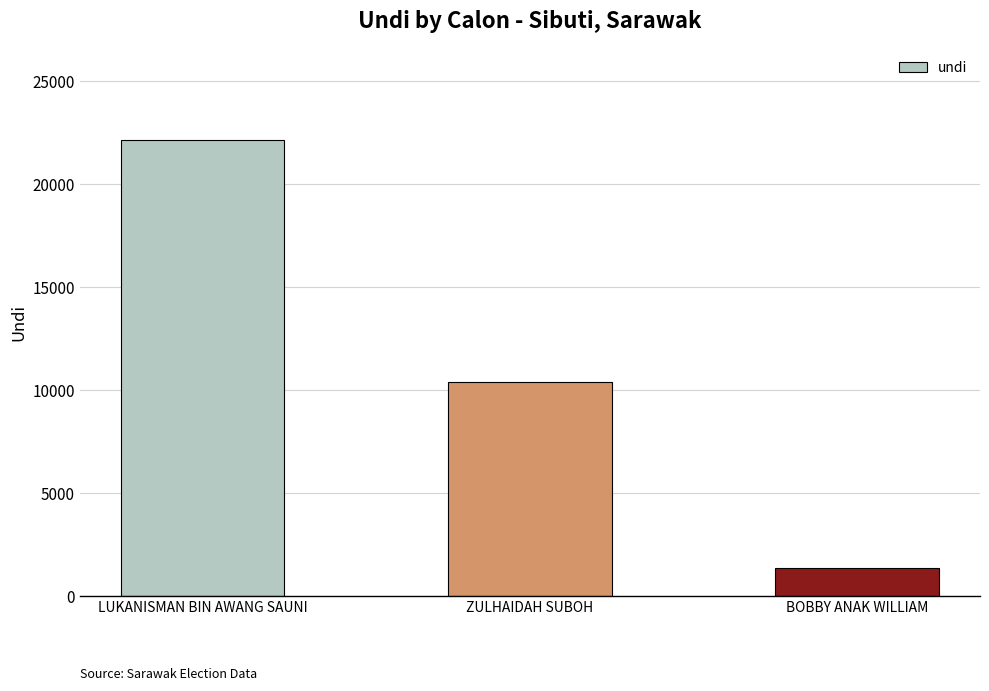

Which has a higher value, LUKANISMAN BIN AWANG SAUNI or ZULHAIDAH SUBOH?

LUKANISMAN BIN AWANG SAUNI